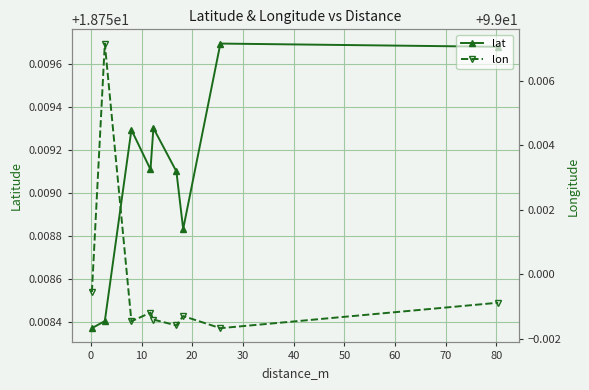

How many lat values are between 18 and 19?

9